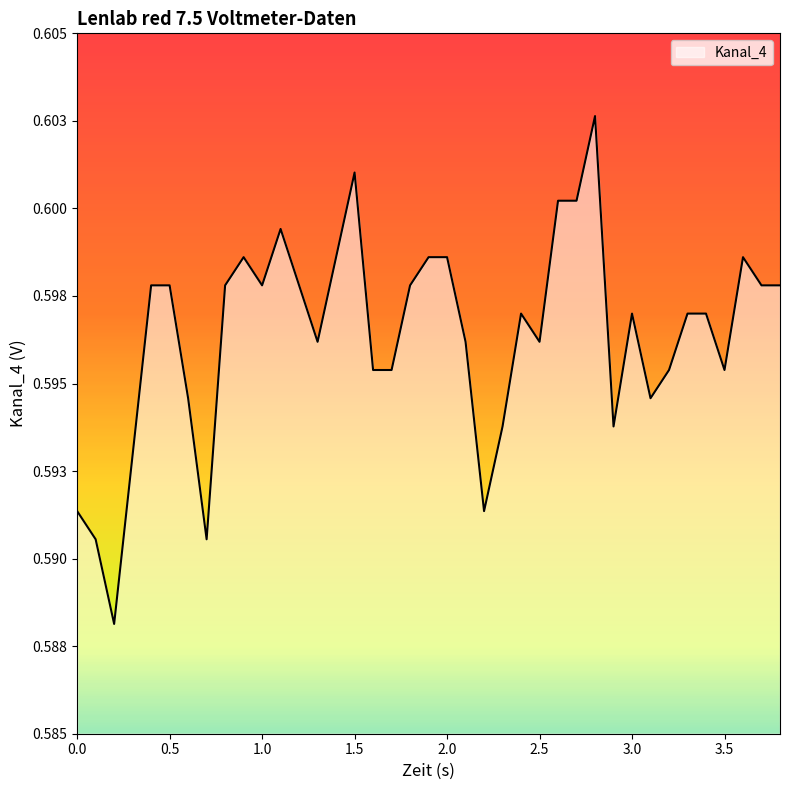

What is the label of the 12th point from the right?

2.7